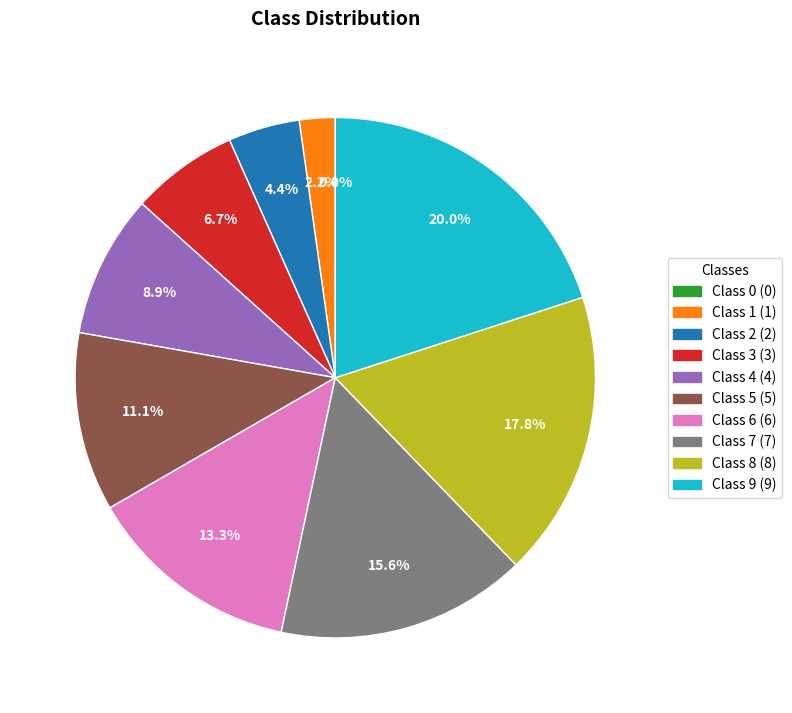

To the nearest percent, what portion does 8 represent?

18%